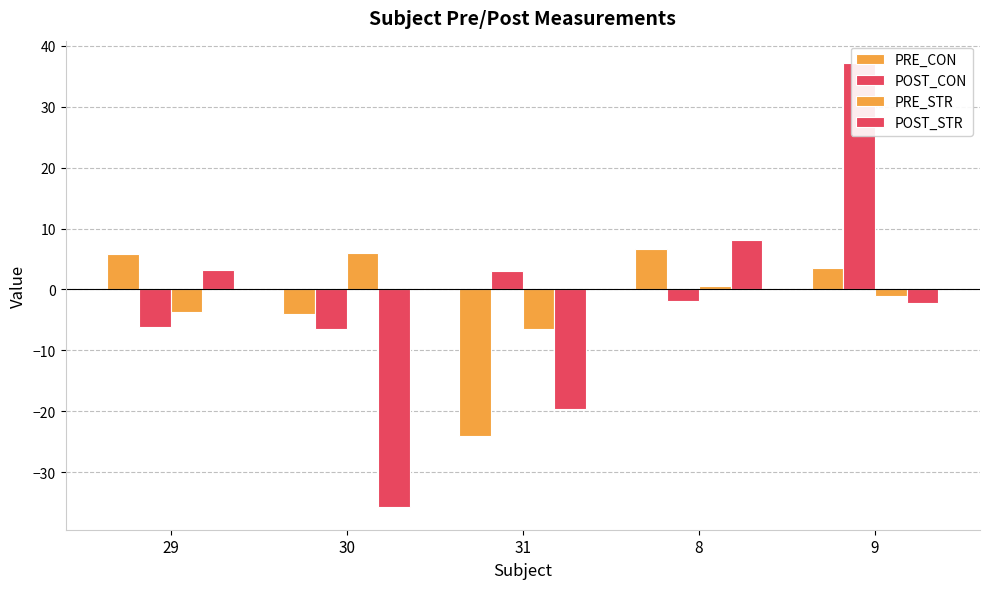

Which series has the largest range (max minus min)?

POST_STR